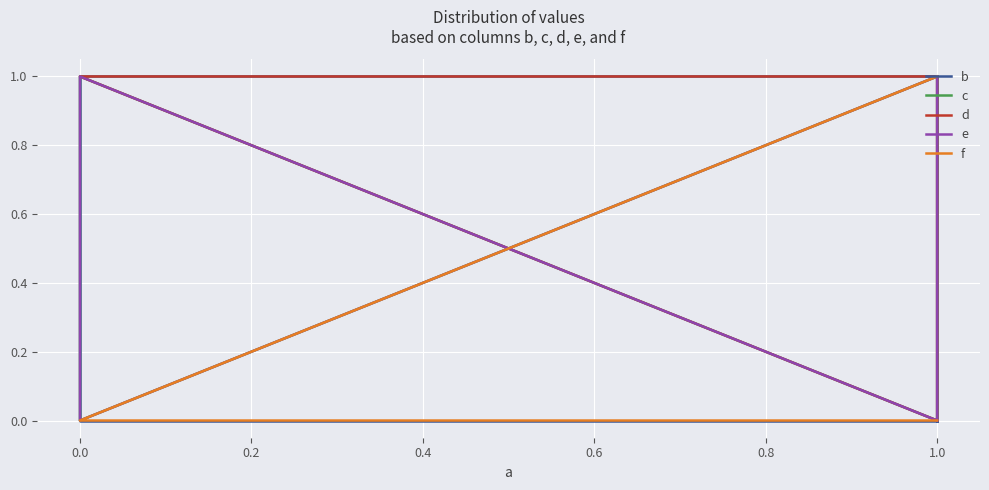

Which series has the largest range (max minus min)?

b